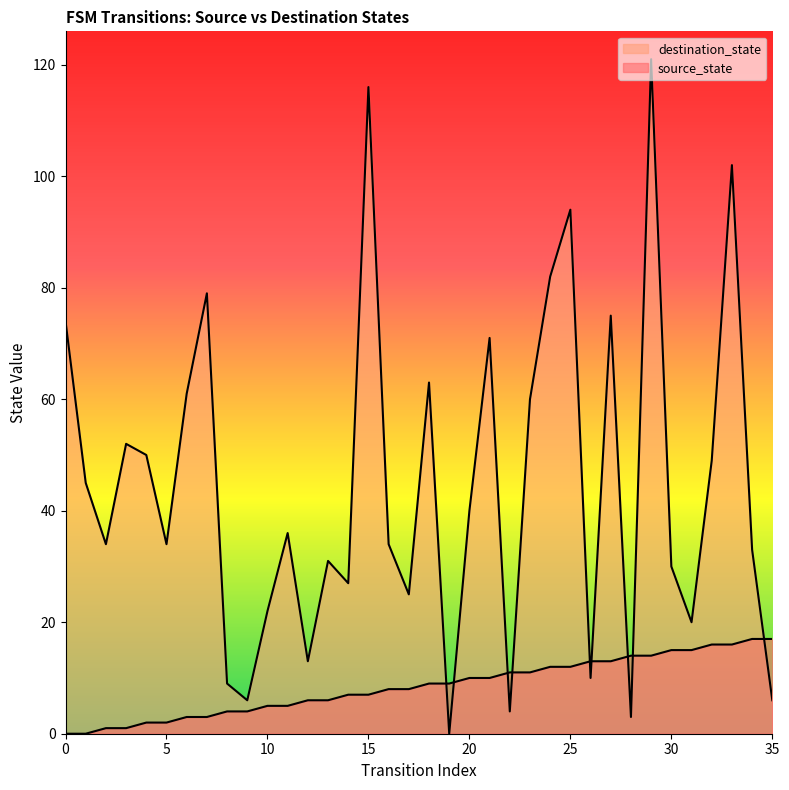

Where do destination_state and source_state first cross each other?

18 and 19